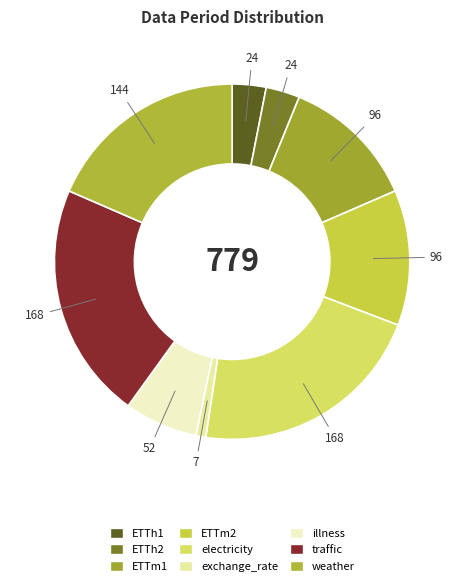

Is there a majority slice in this chart?

No